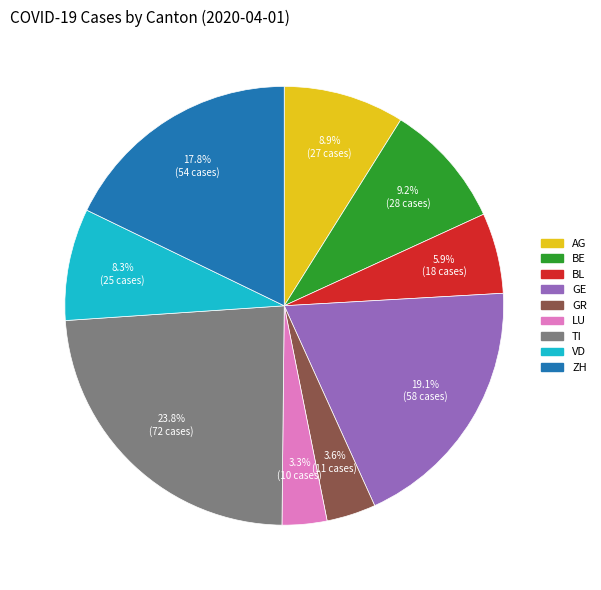

Approximately how many times larger is the value at AG compared to TI?

0.4